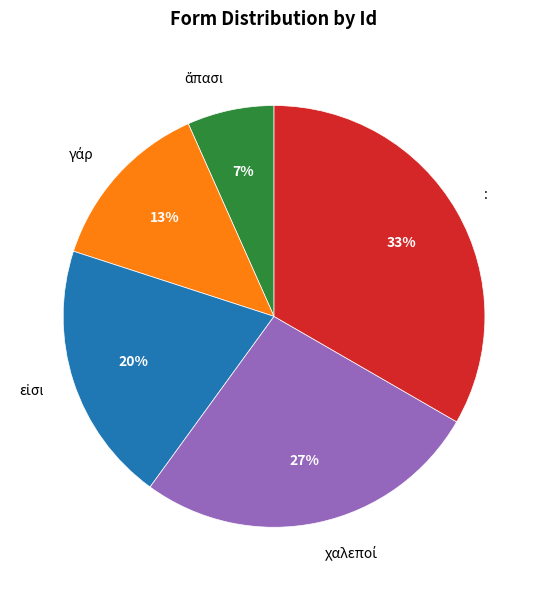

Count the number of slices in the pie.

5